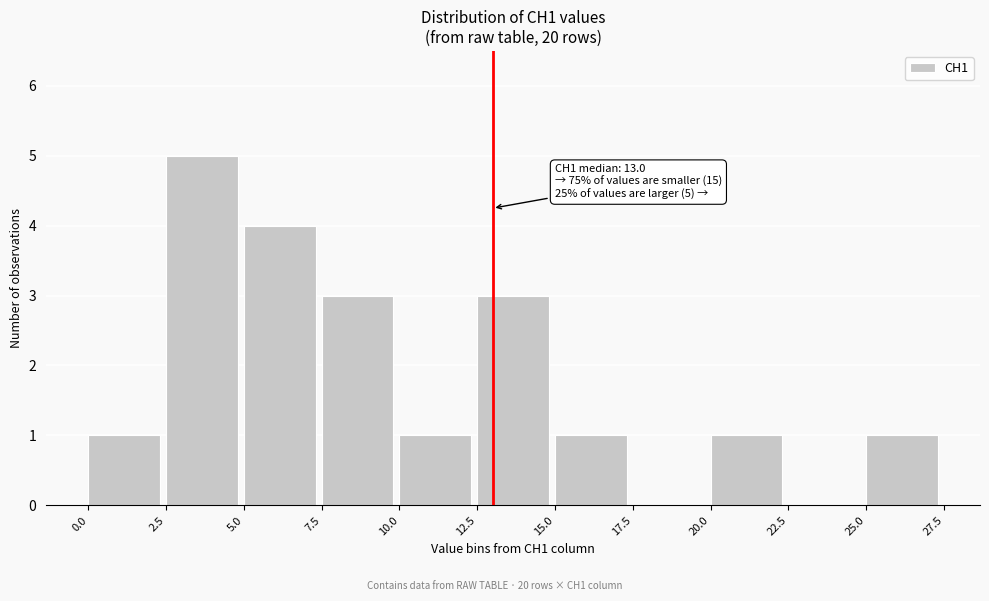

Over which range of the x-axis is the bar tallest?

2.5 to 5.0